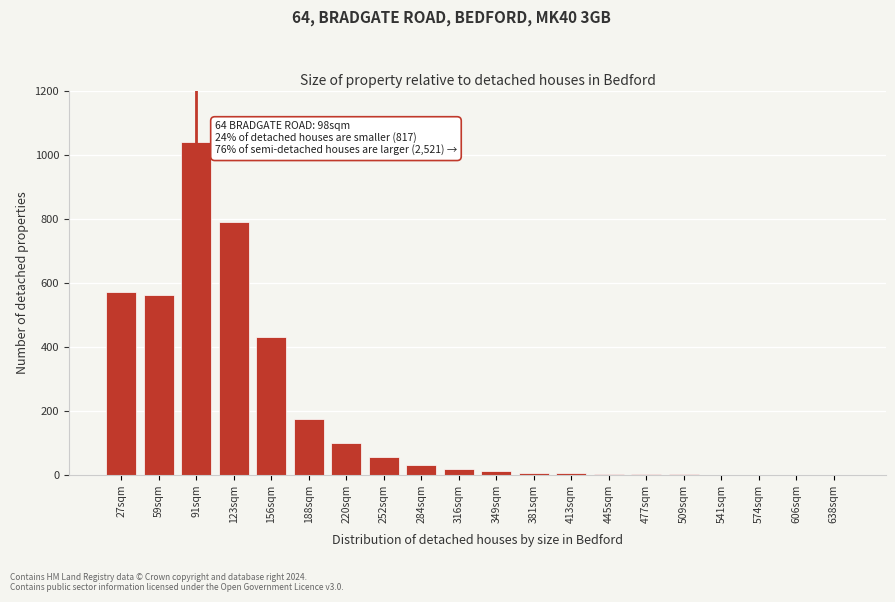

Which label corresponds to the largest value in the chart?

91sqm